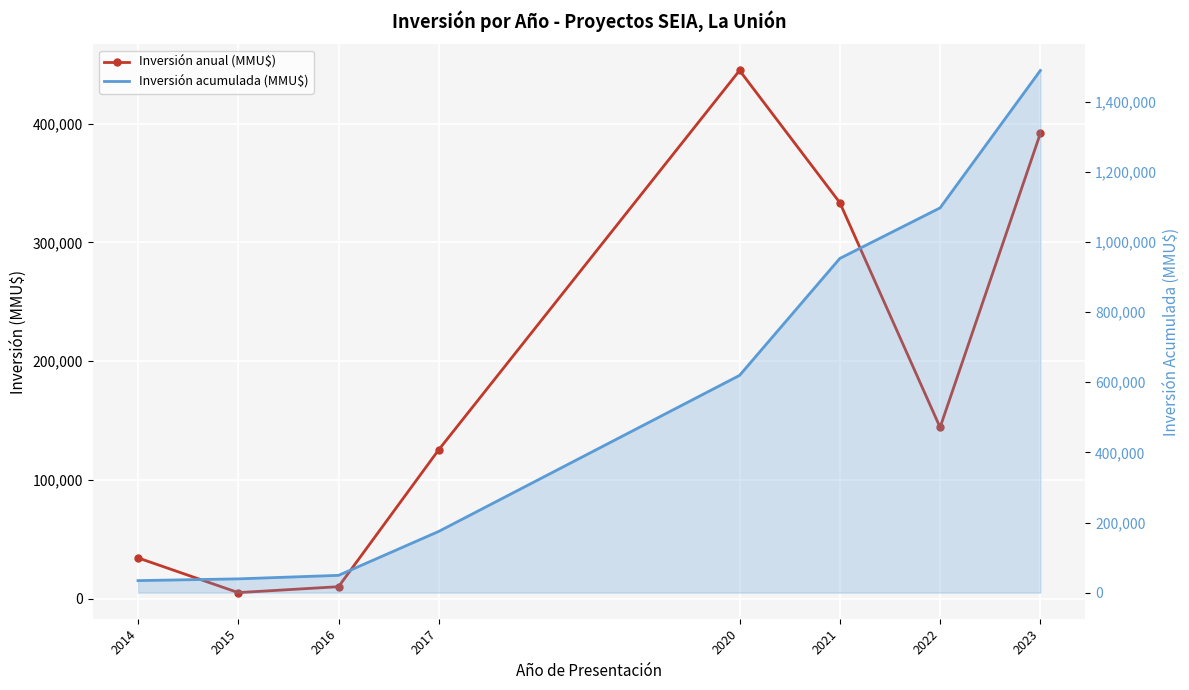

What is the greatest value displayed?

1489283